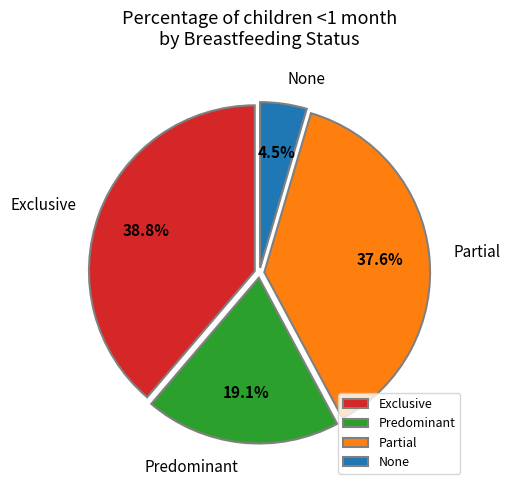

Is the sum of Partial and None greater than half?

No